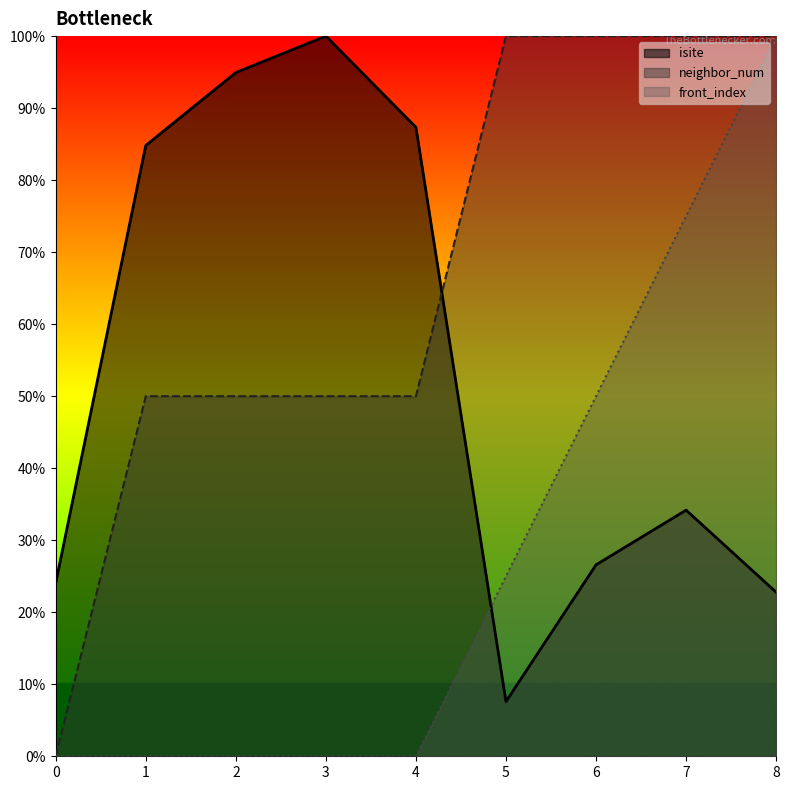

Which series changed the most between 5 and 7?

front_index